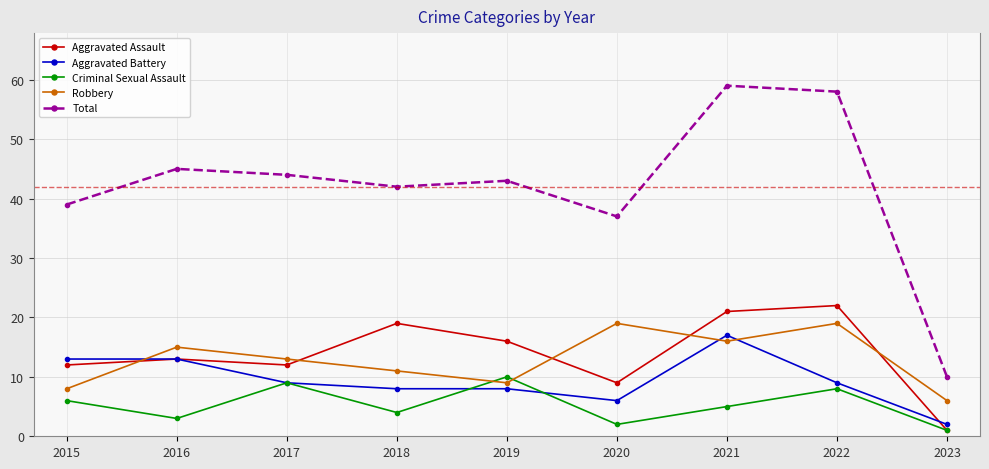

How many interior local valleys does the Aggravated Assault series have?

2